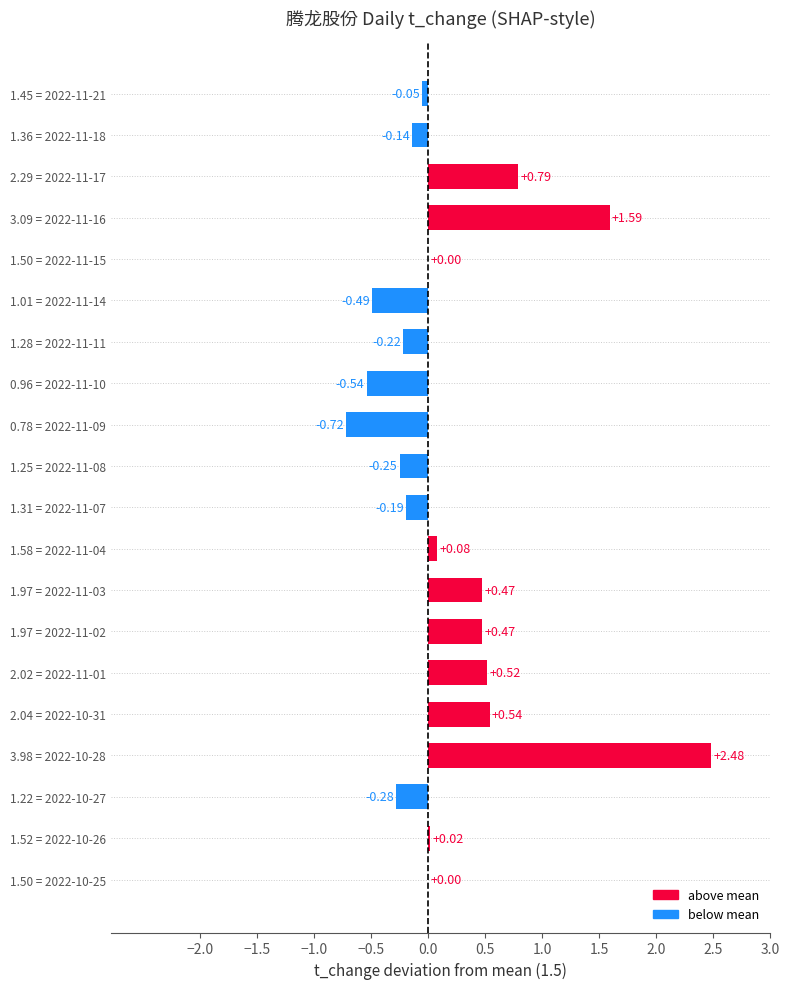

Does the chart contain stacked bars?

No